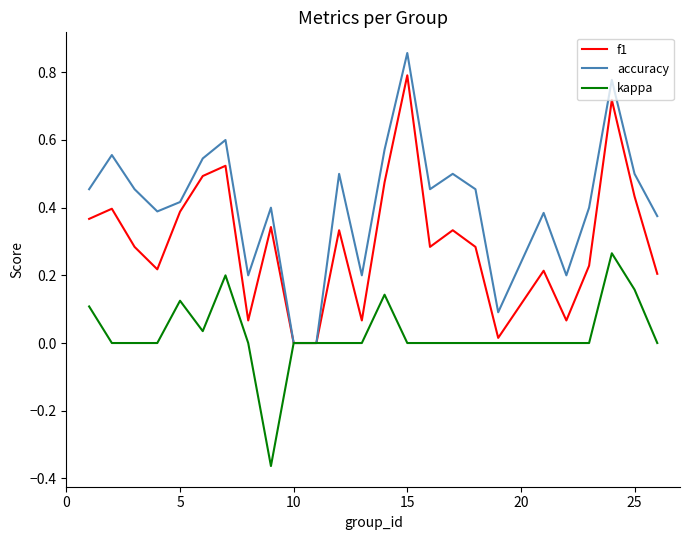

Is this an area chart (filled region under the line)?

No